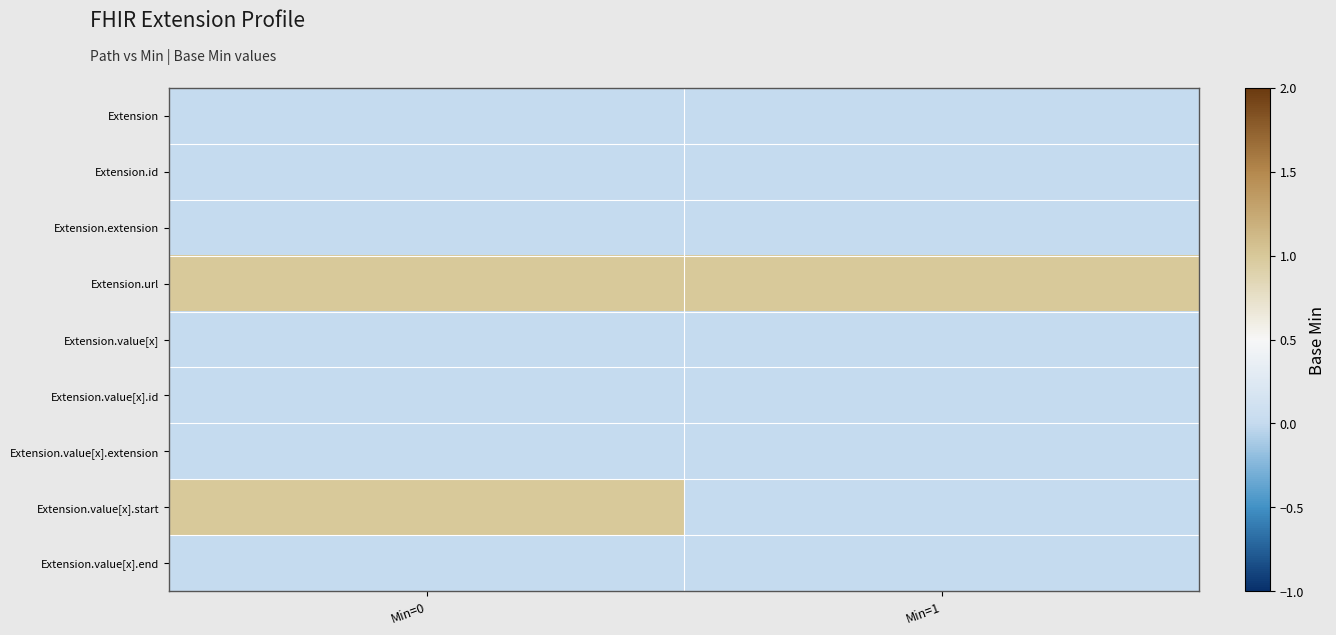

At which category does the chart reach its minimum across all series?

Min=0